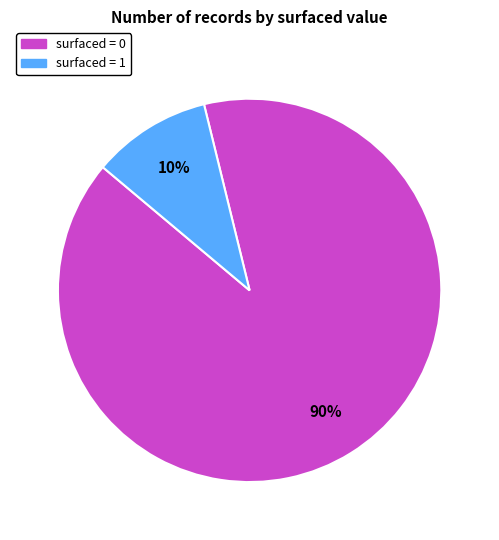

Is there a majority slice in this chart?

Yes